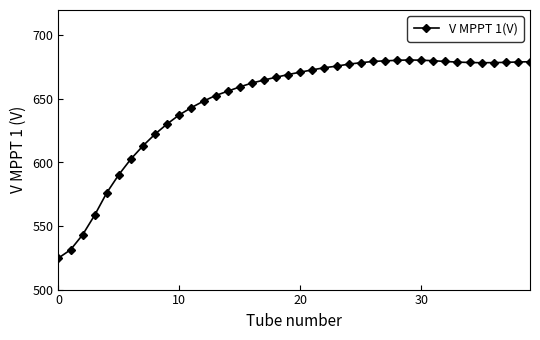

What is the smallest value displayed?

524.8